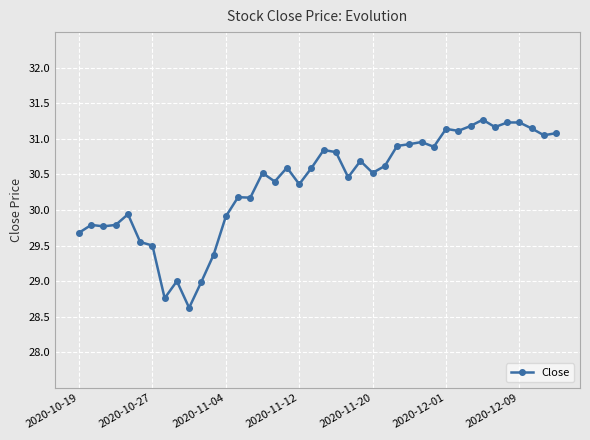

What is the value of the 4th point from the left?

29.8